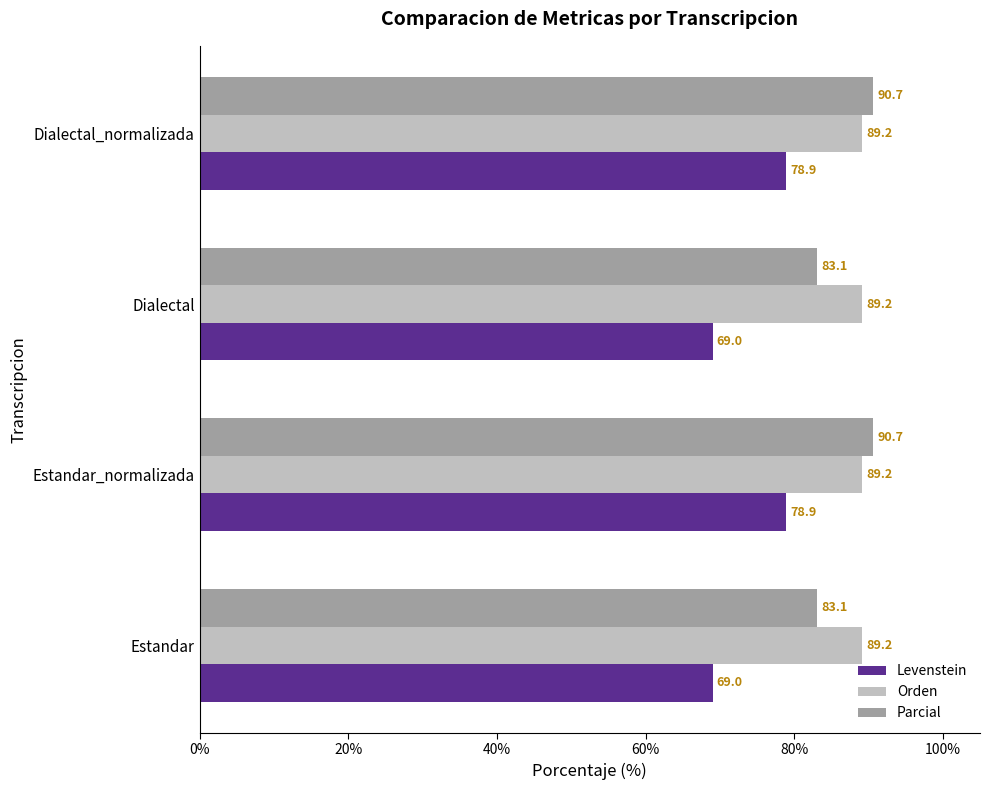

How many data points in Levenstein are above 78?

2